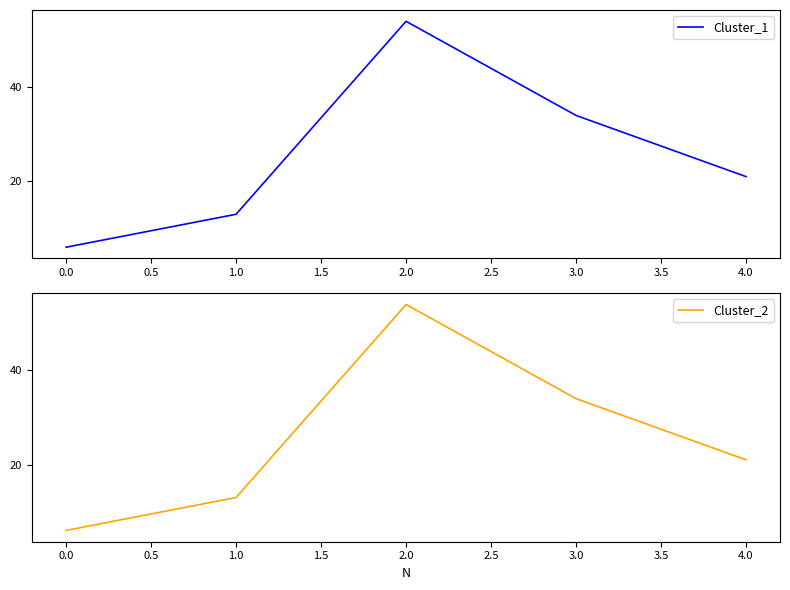

List the labels in order of Cluster_1 value, smallest first.

0.0, 1.0, 4.0, 3.0, 2.0